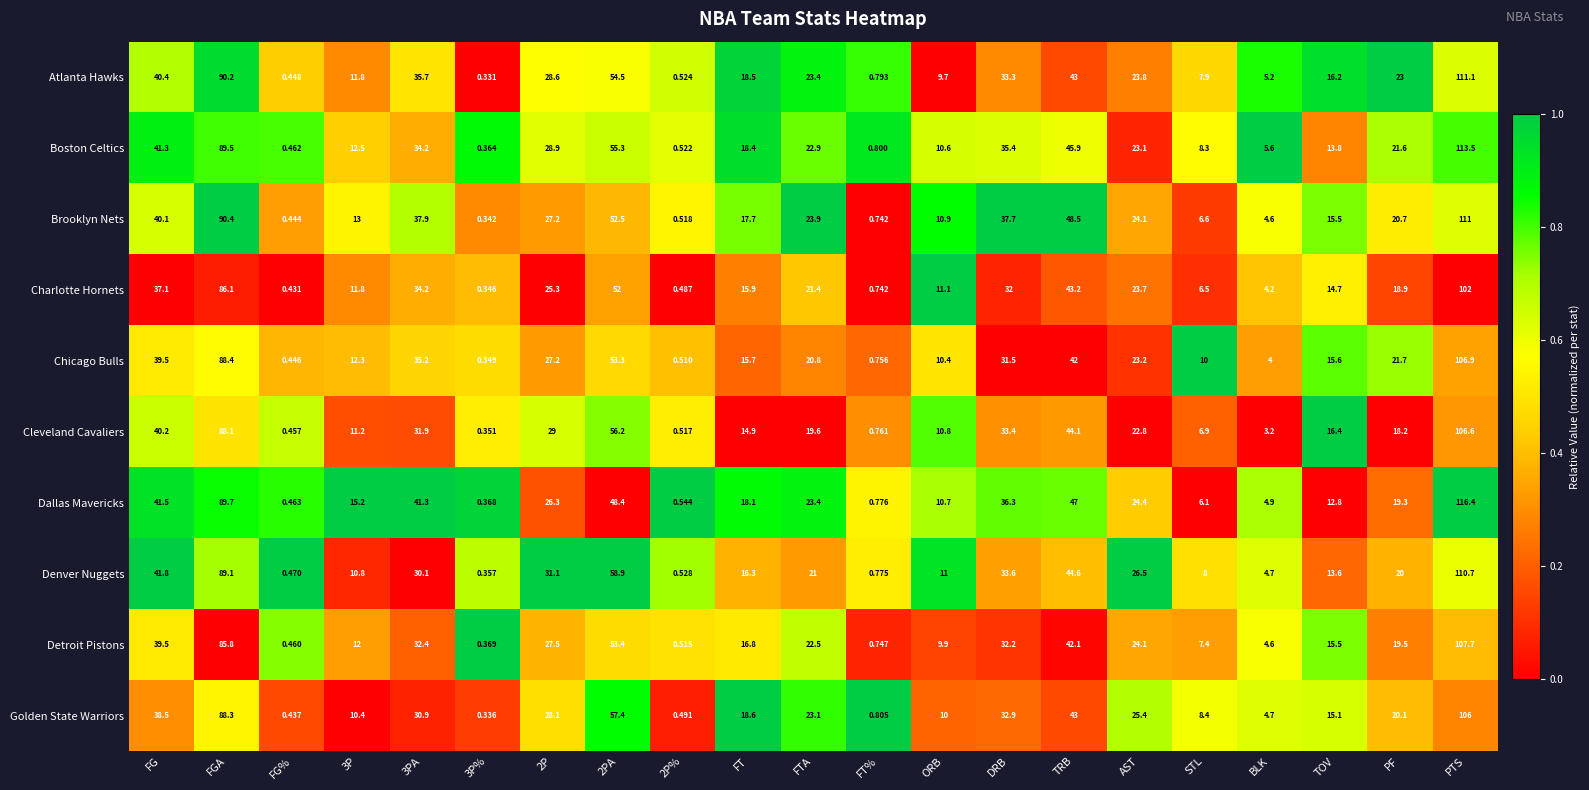

Which series has the largest range (max minus min)?

Dallas Mavericks